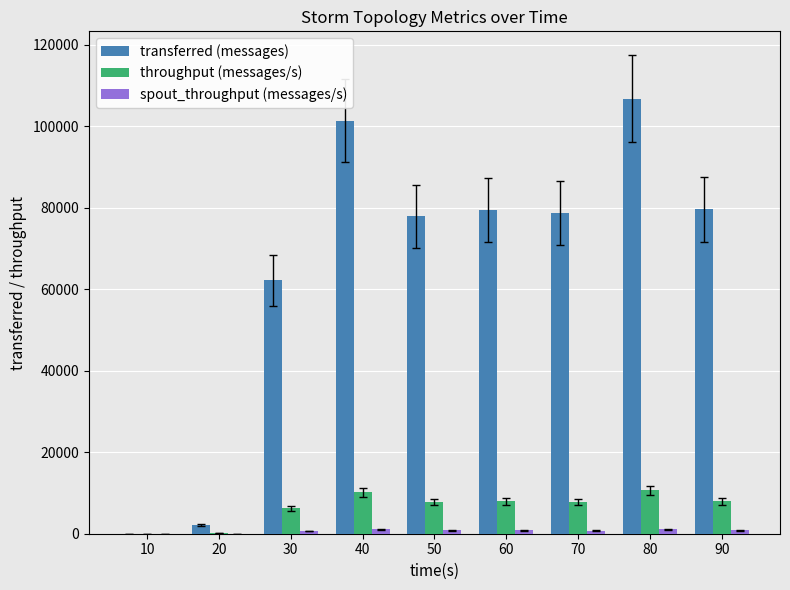

Which series changed the most between 20 and 50?

transferred (messages)